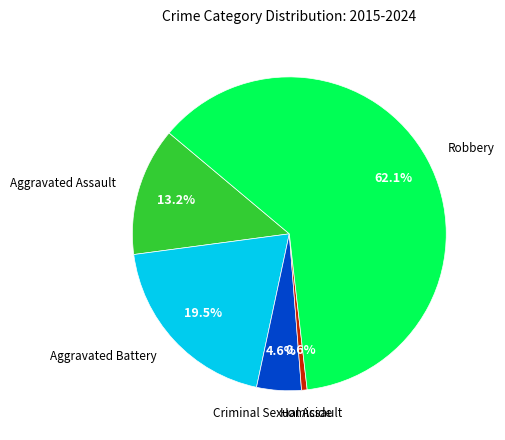

How much of the chart is everything except Aggravated Battery?

80.5%